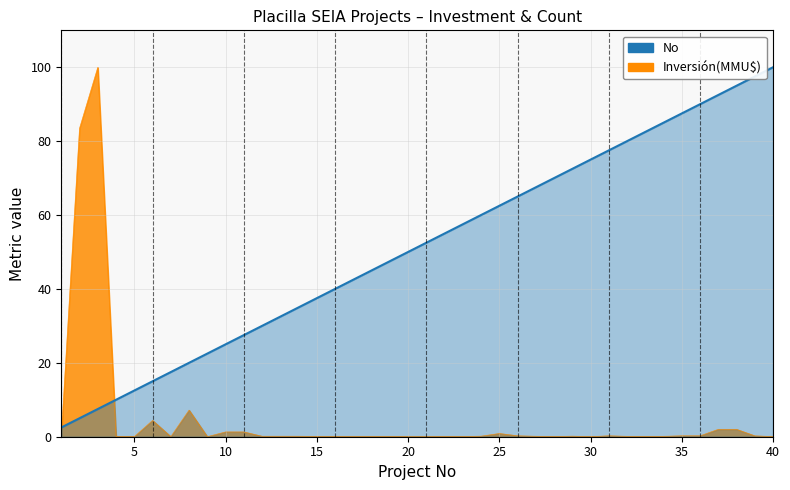

Is it true that No equals 100.0 at 40?

True